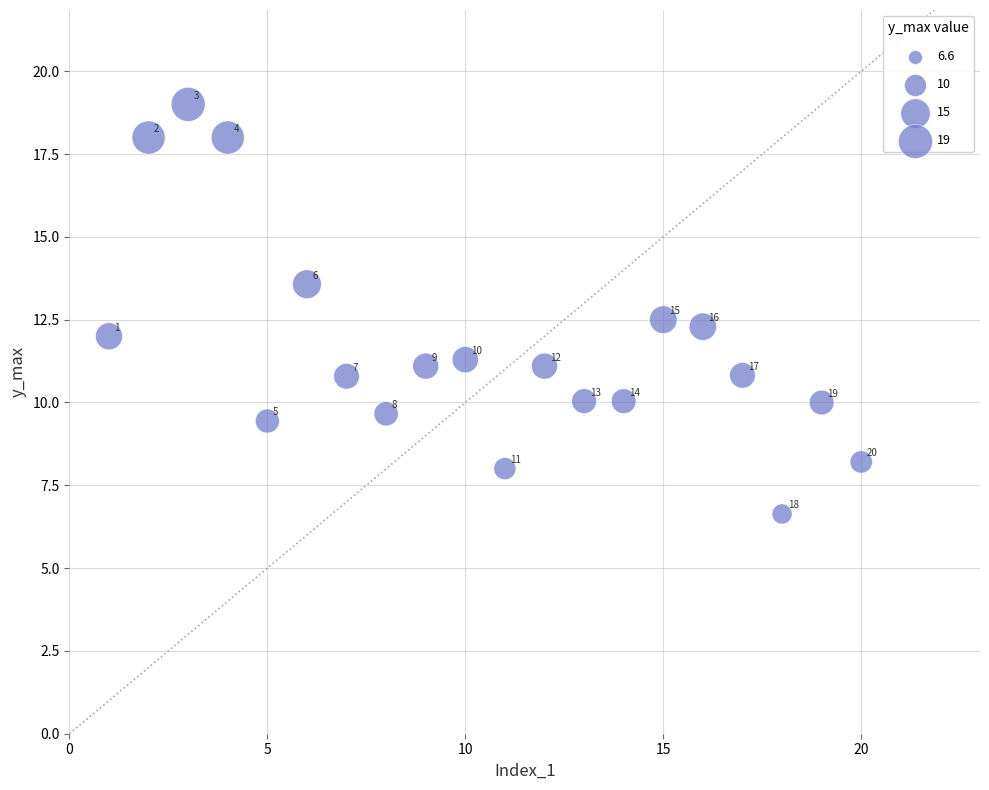

What Y value in the scatter plot is closest to 12?

12.0